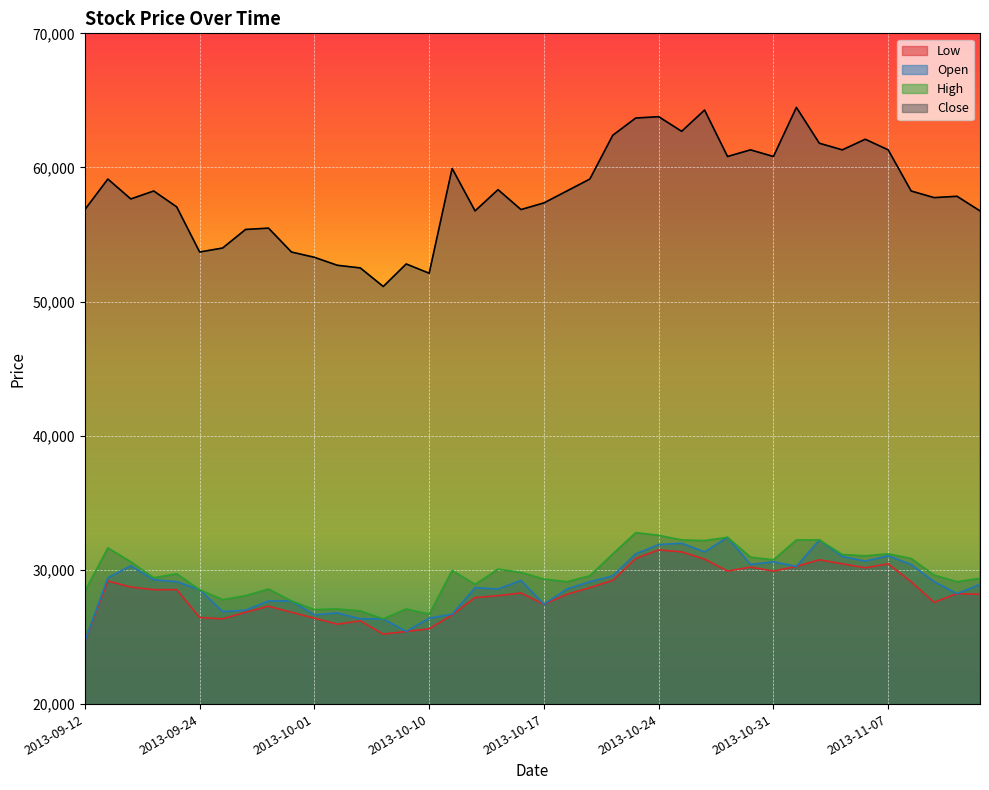

True or false: Close and High intersect in this chart.

False